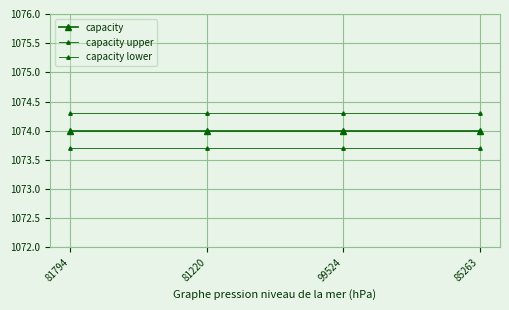

True or false: capacity lower has more than 0 points higher than both neighbors.

False